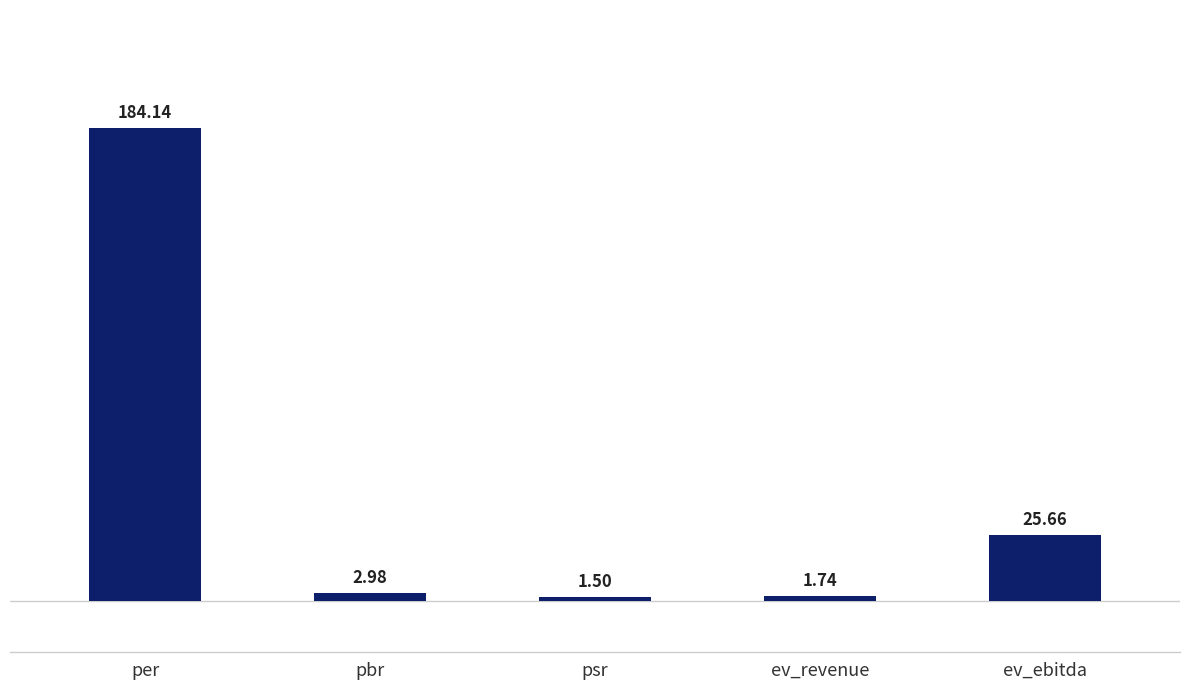

Which category has the lowest value across all series?

psr